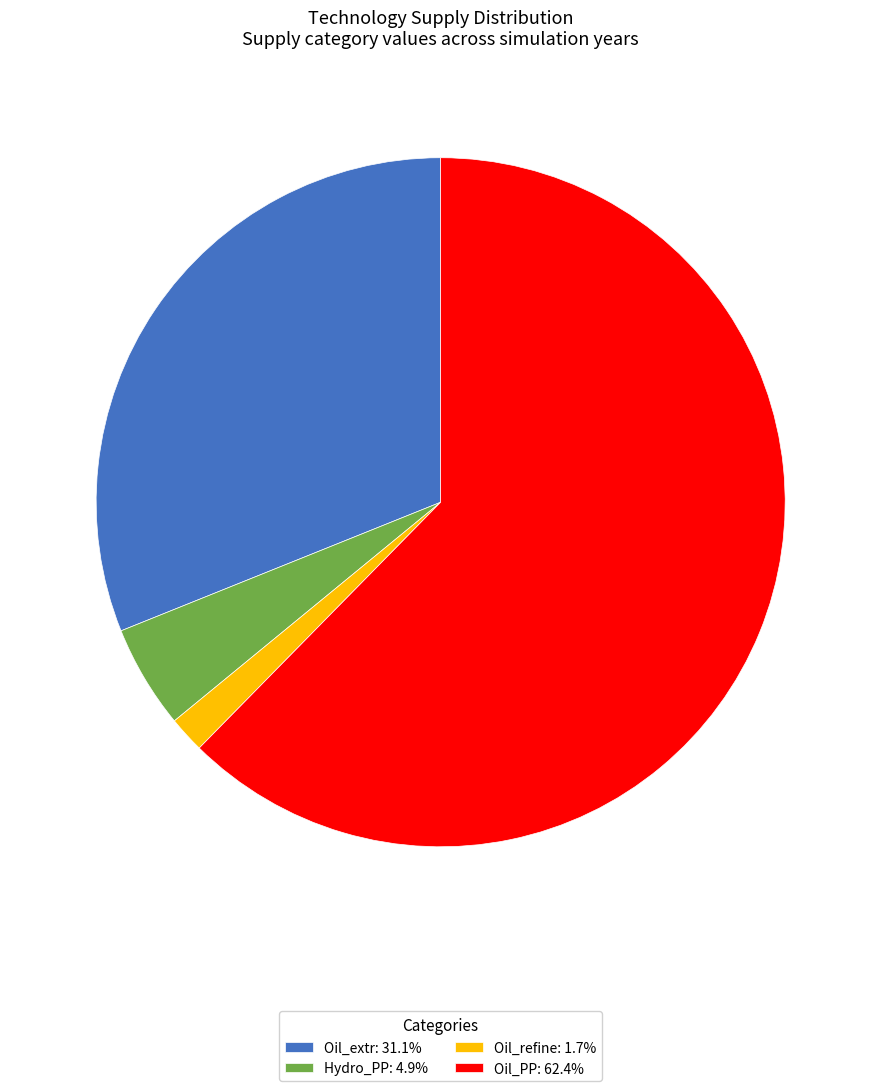

Does Oil_refine: 1.7% represent more than half of the total?

No